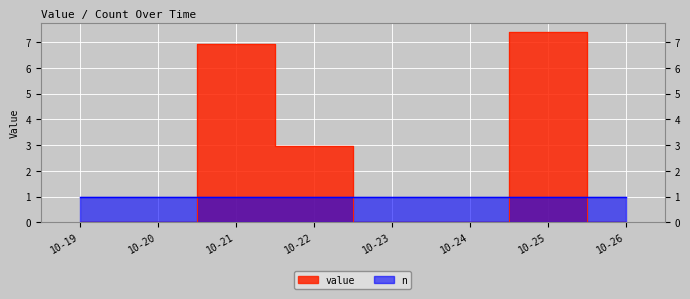

The value at 10-21 is 9.5. True or false?

False